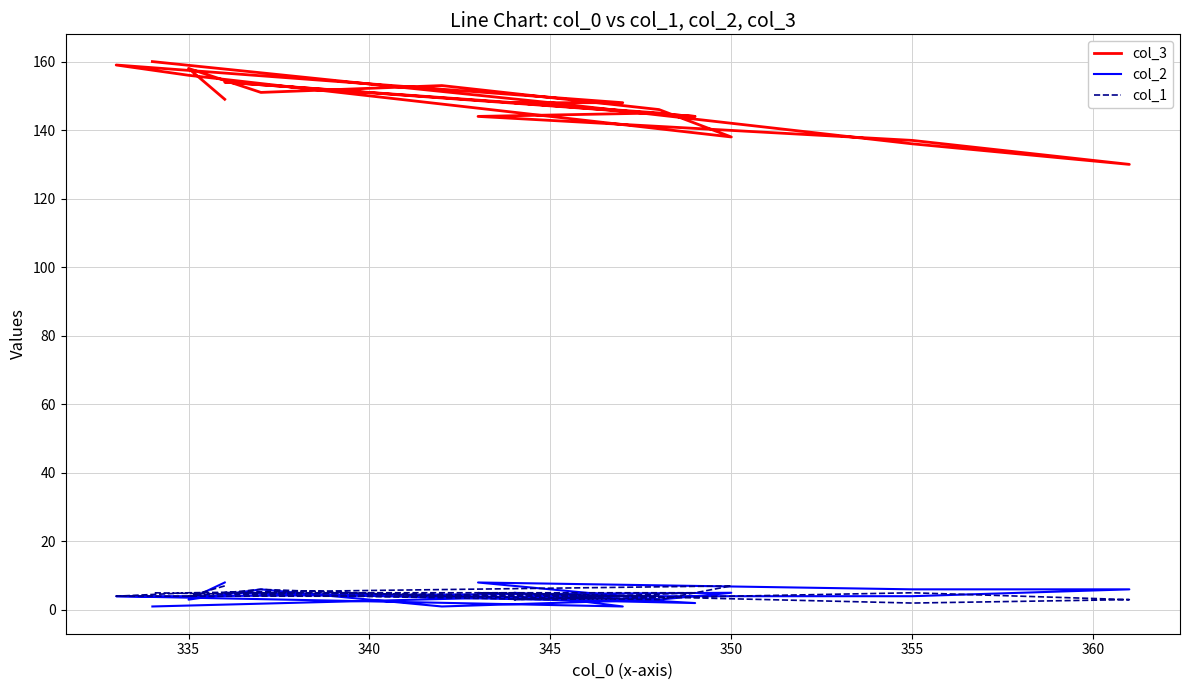

What is the minimum value shown in the chart?

1